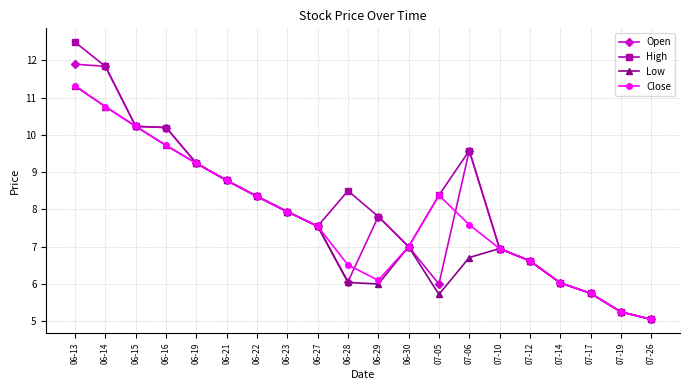

What is the label of the 17th point from the right?

06-16